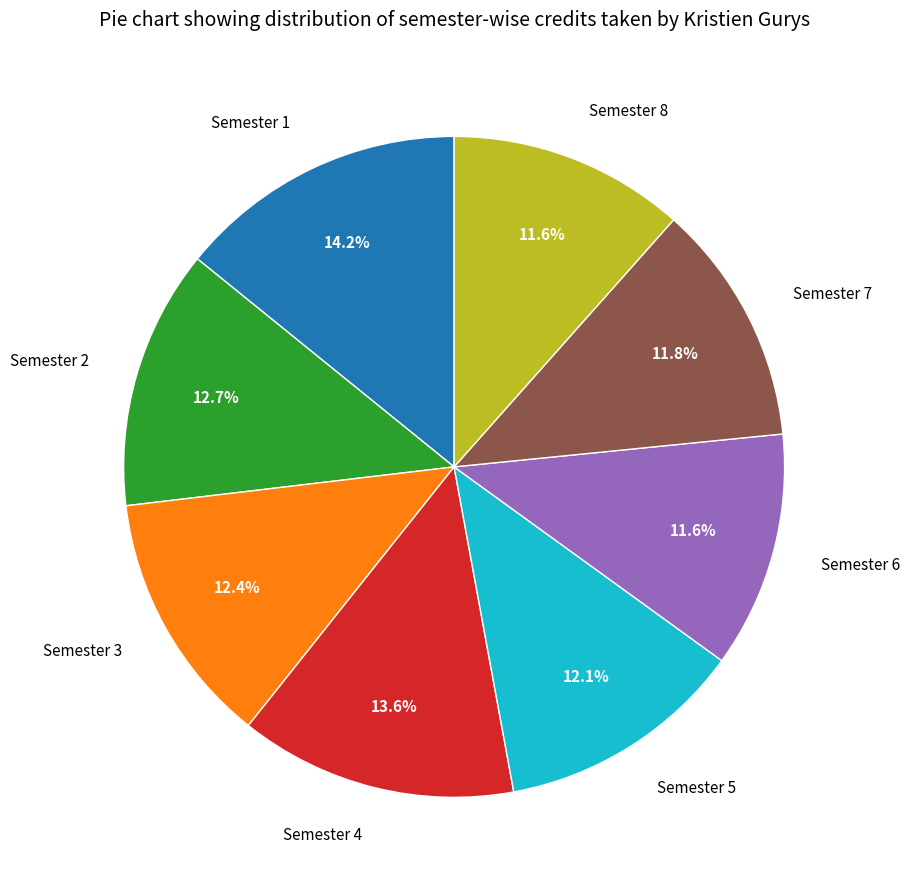

Between Semester 5 and Semester 4, which is larger?

Semester 4